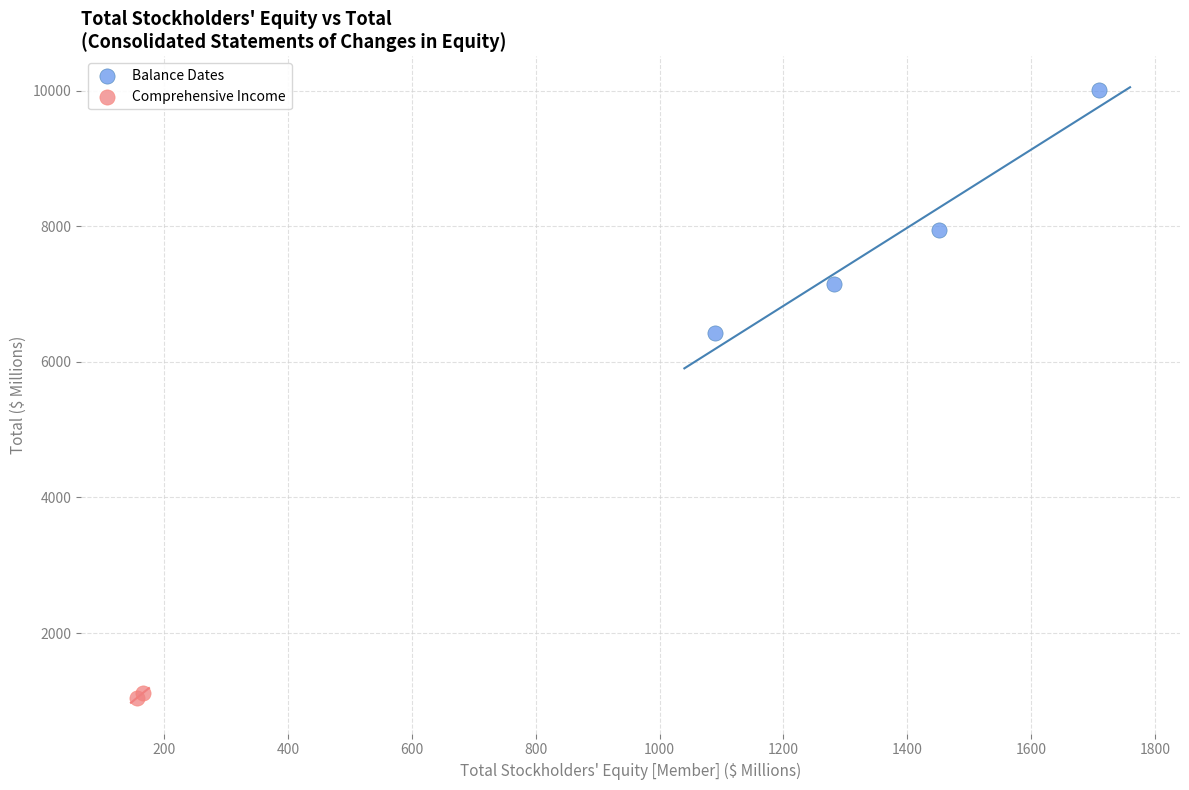

Which series reaches the maximum Y coordinate?

Balance Dates